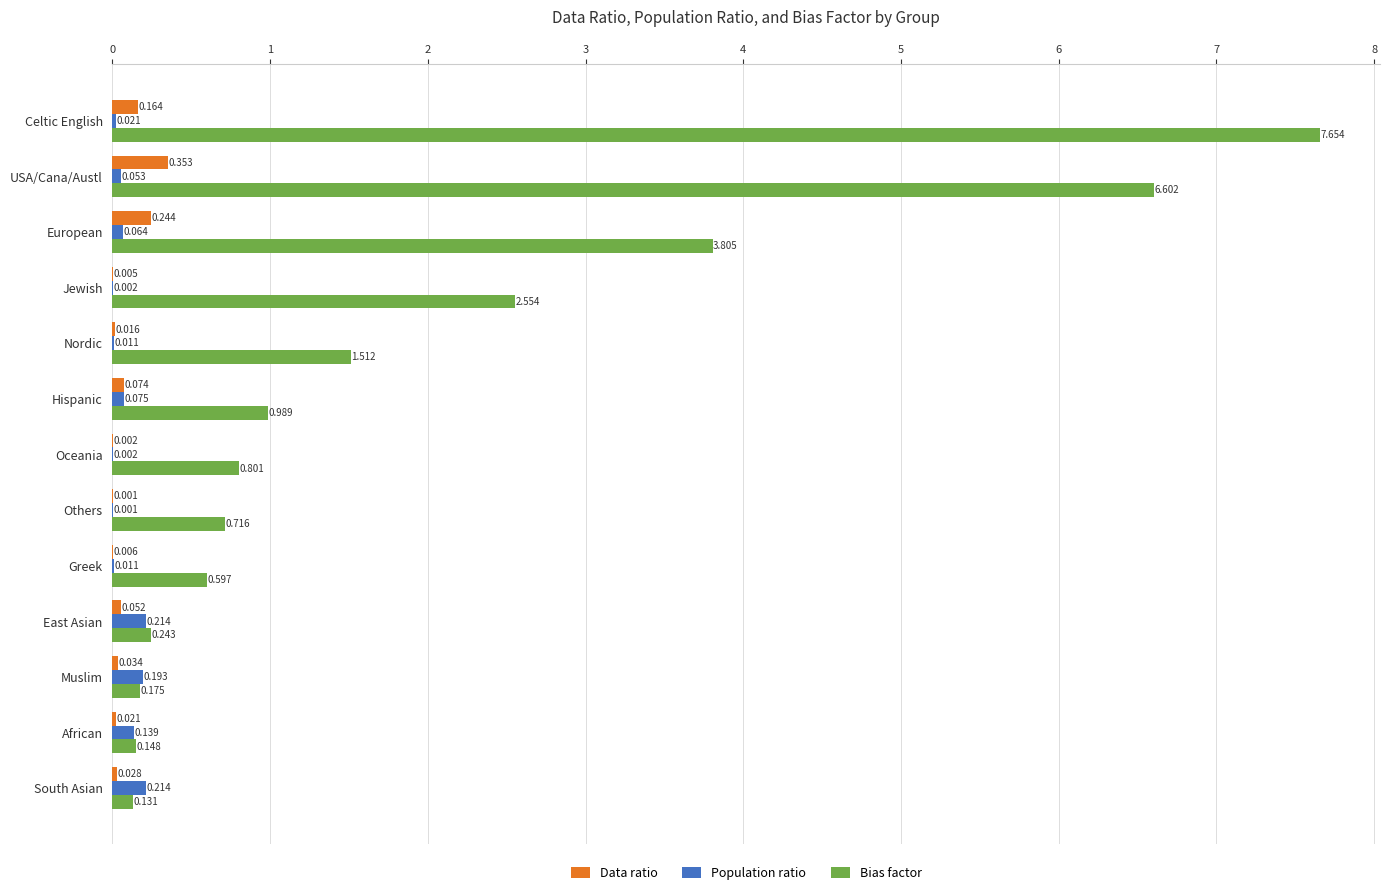

At which category does the chart reach its peak across all series?

Celtic English